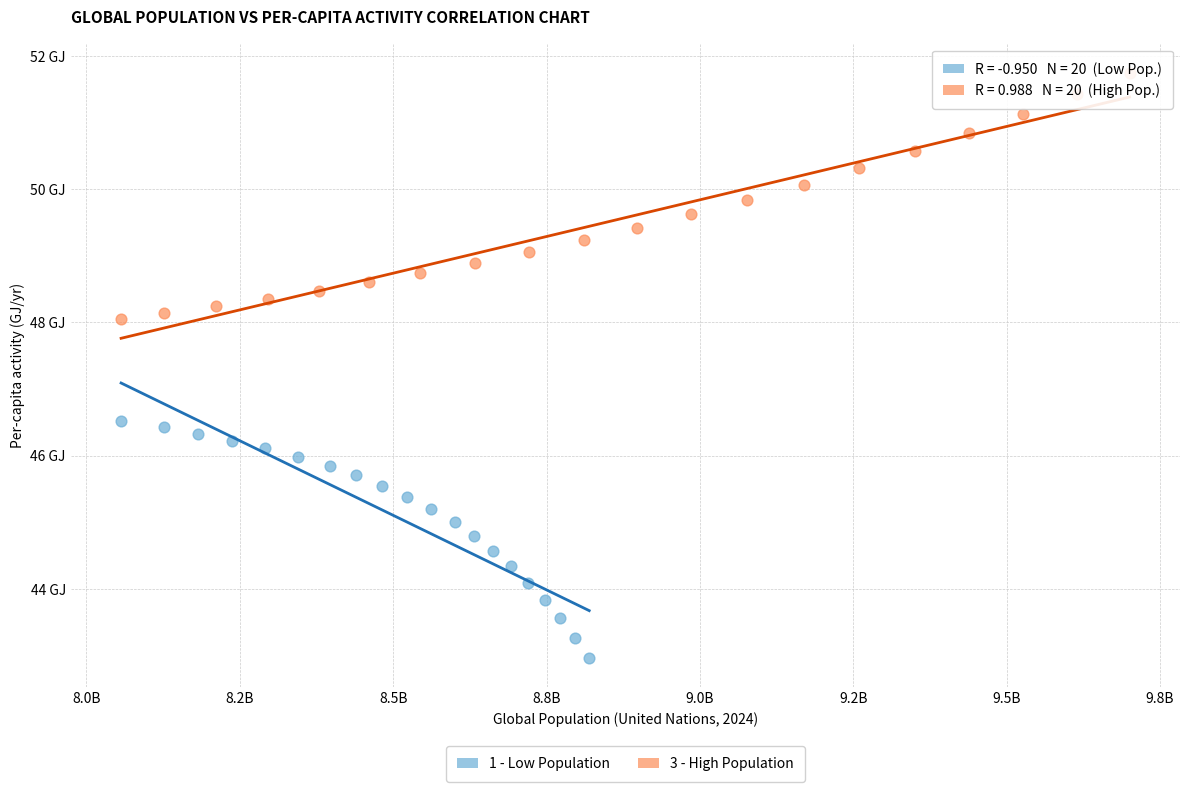

Which series reaches the minimum Y coordinate?

1 - Low Population